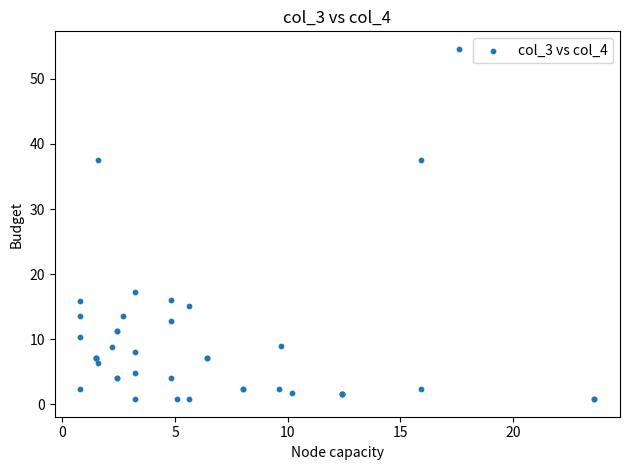

What Y value in the scatter plot is closest to 27?

17.2